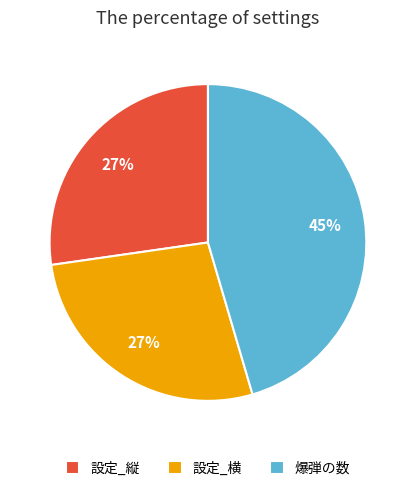

To the nearest percent, what is the combined percentage of 設定_横 and 設定_縦?

55%